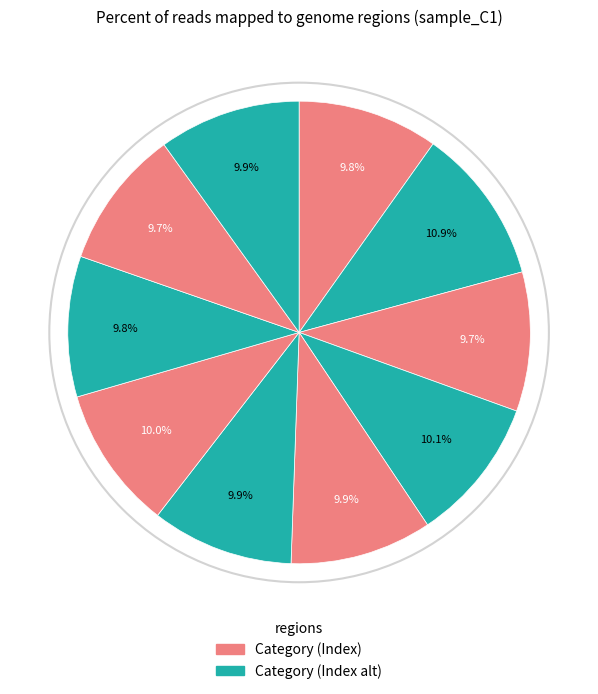

How many segments does this pie chart have?

10